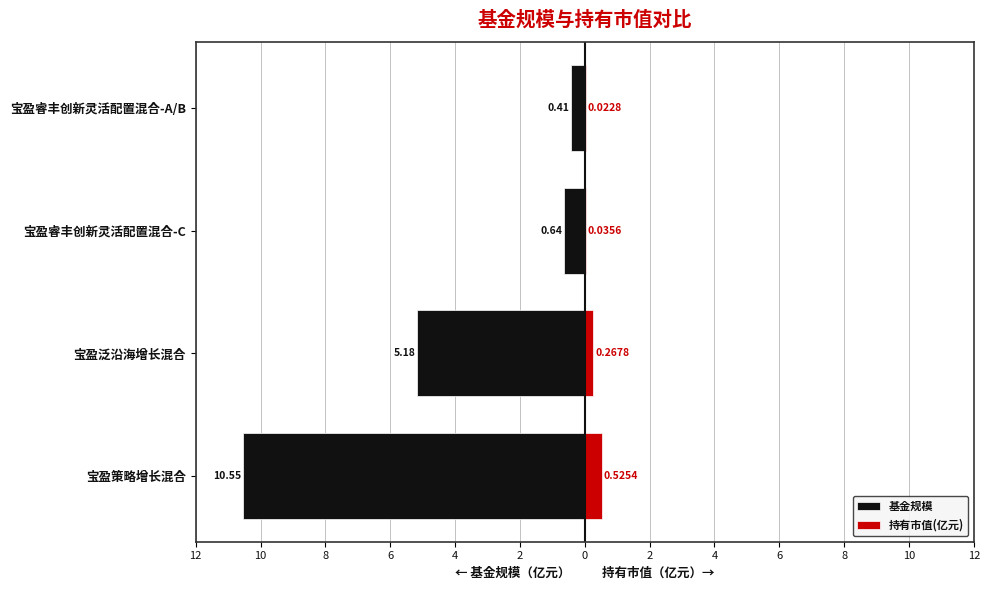

Is the value of 基金规模 at 宝盈策略增长混合 greater than the value of 持有市值(亿元) at 宝盈策略增长混合?

No